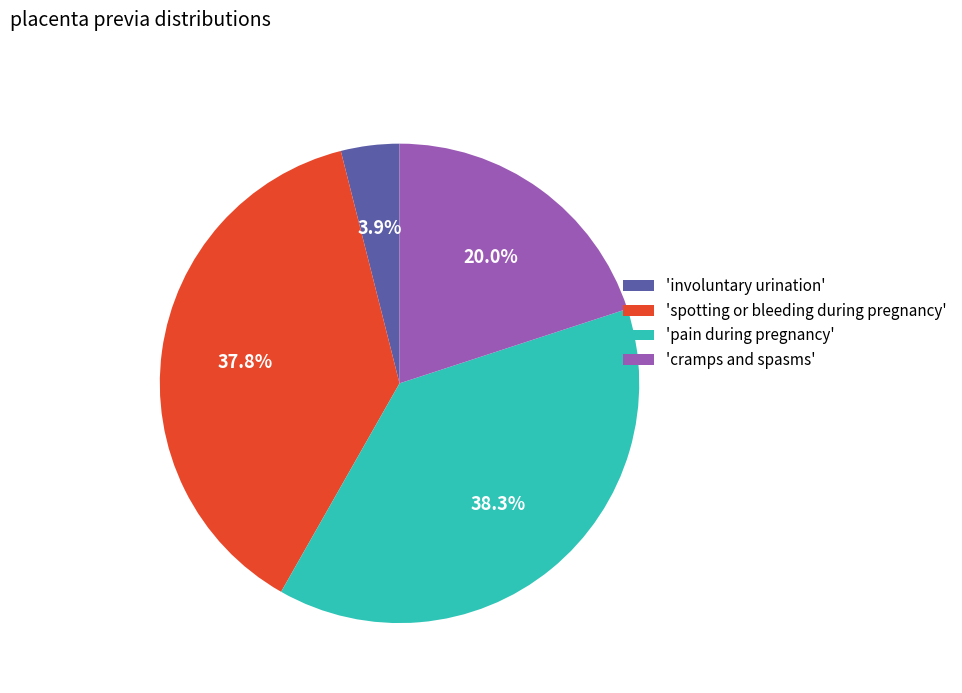

To the nearest percent, what is the difference between the largest and smallest slice percentages?

34%